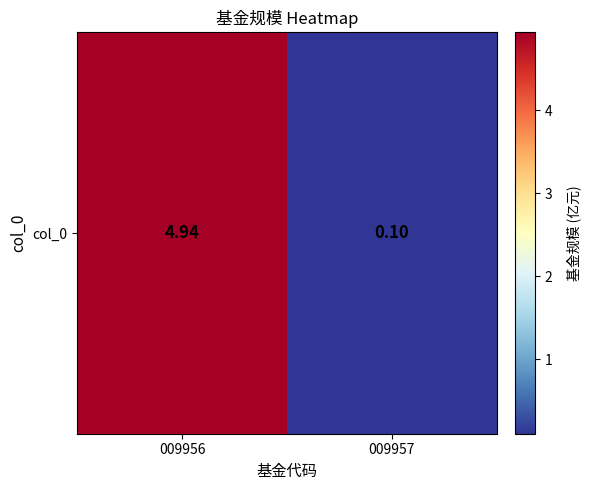

Rank the categories by value from highest to lowest.

009956, 009957